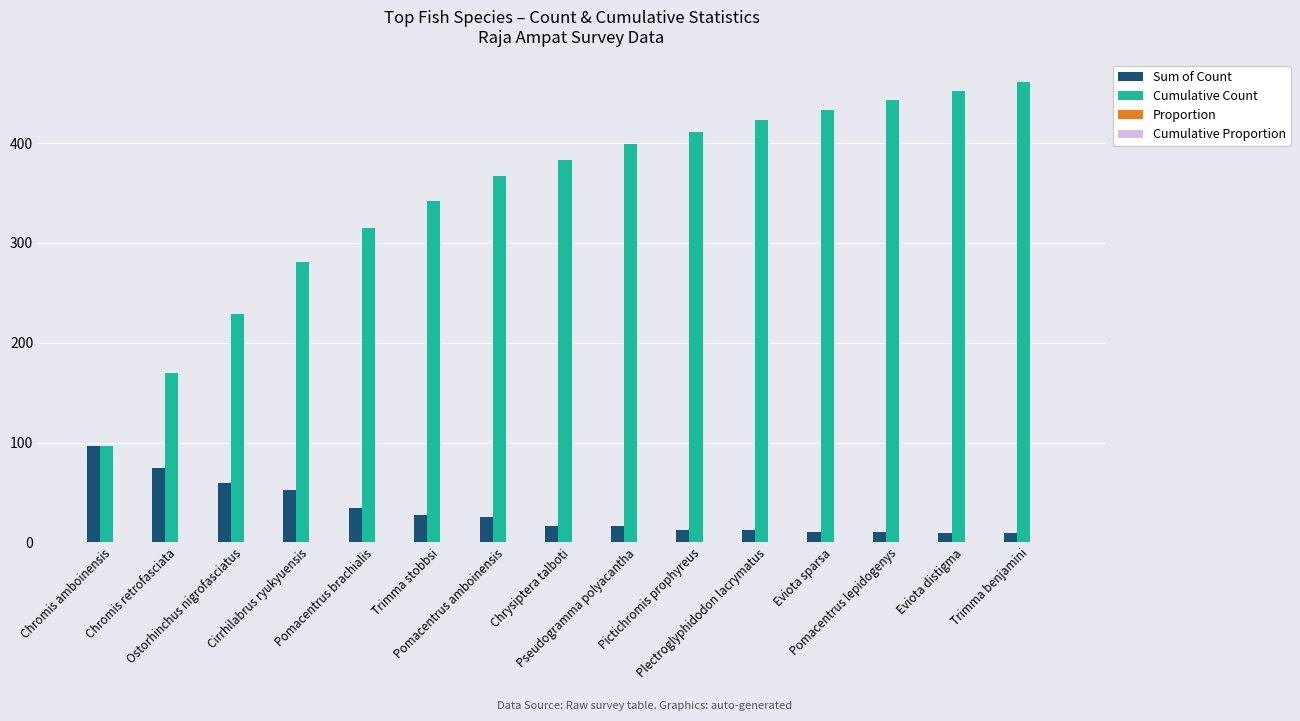

What is the highest value of the Sum of Count series?

96.0